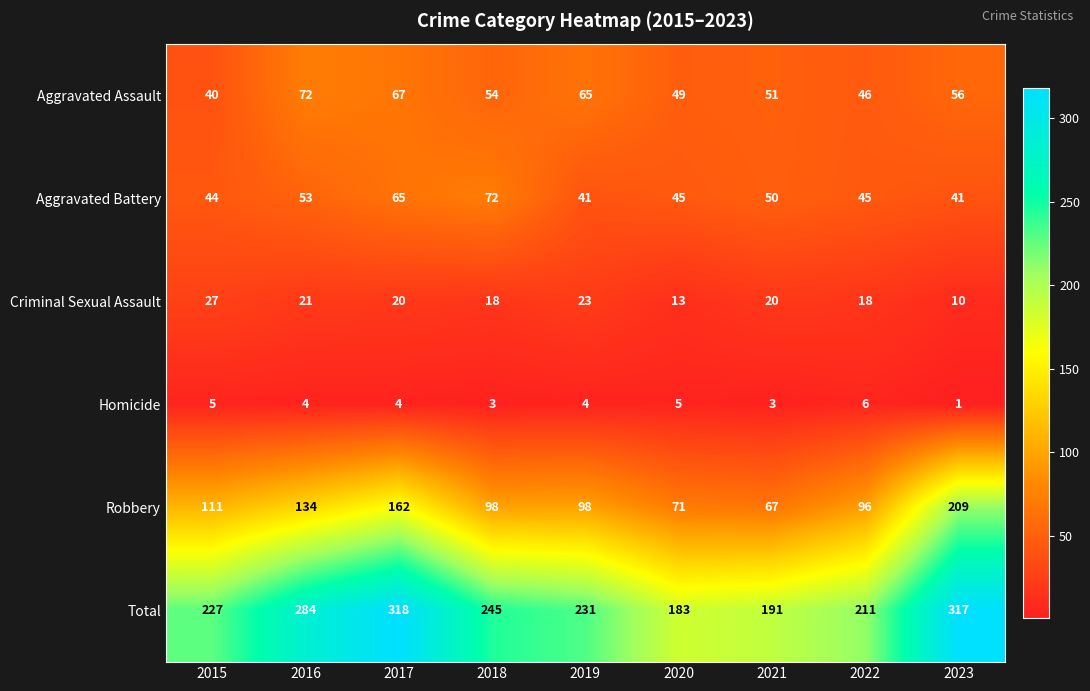

What is the maximum value shown in the chart?

318